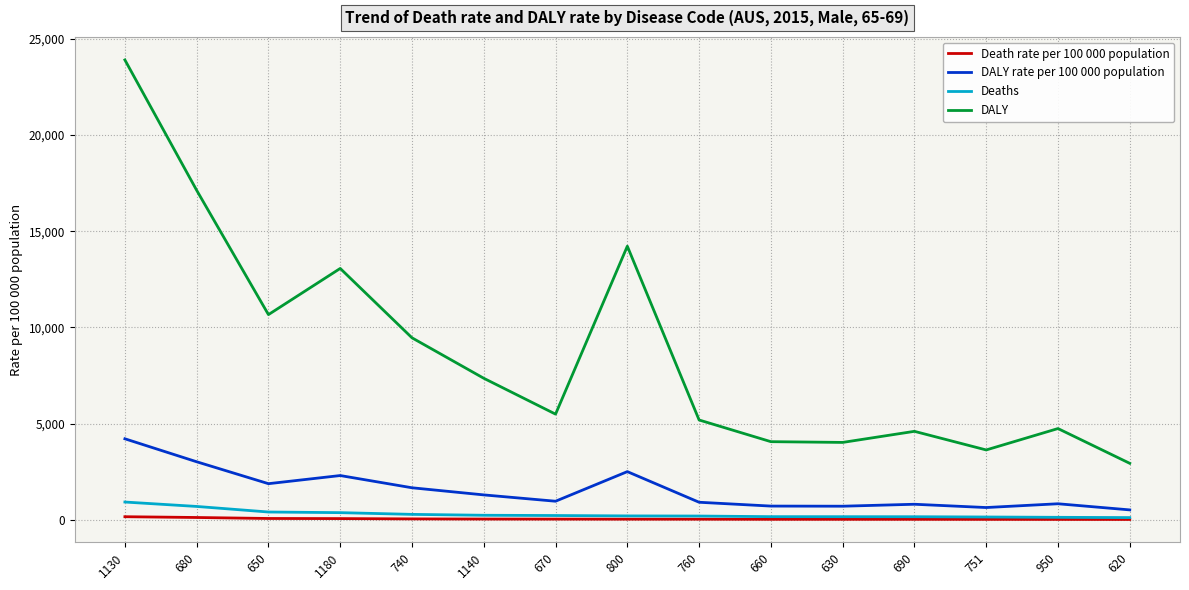

Is the value of Death rate per 100 000 population at 670 greater than the value of DALY at 740?

No